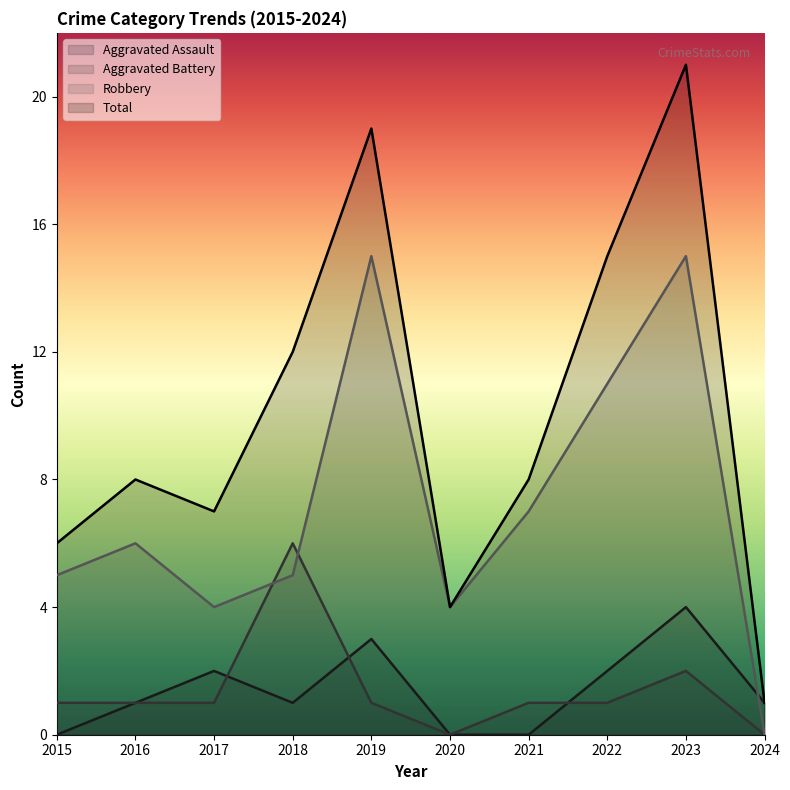

What is the average value of the Total series?

10